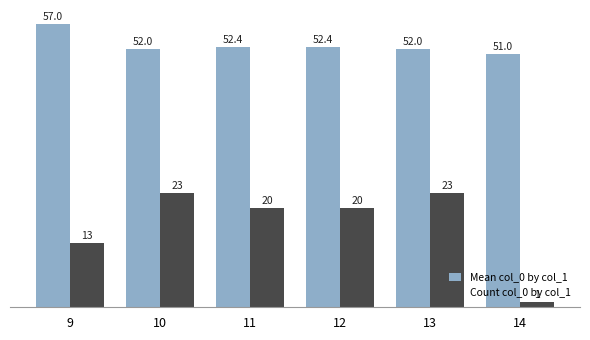

Between 13 and 14, which series saw the biggest shift?

Count col_0 by col_1